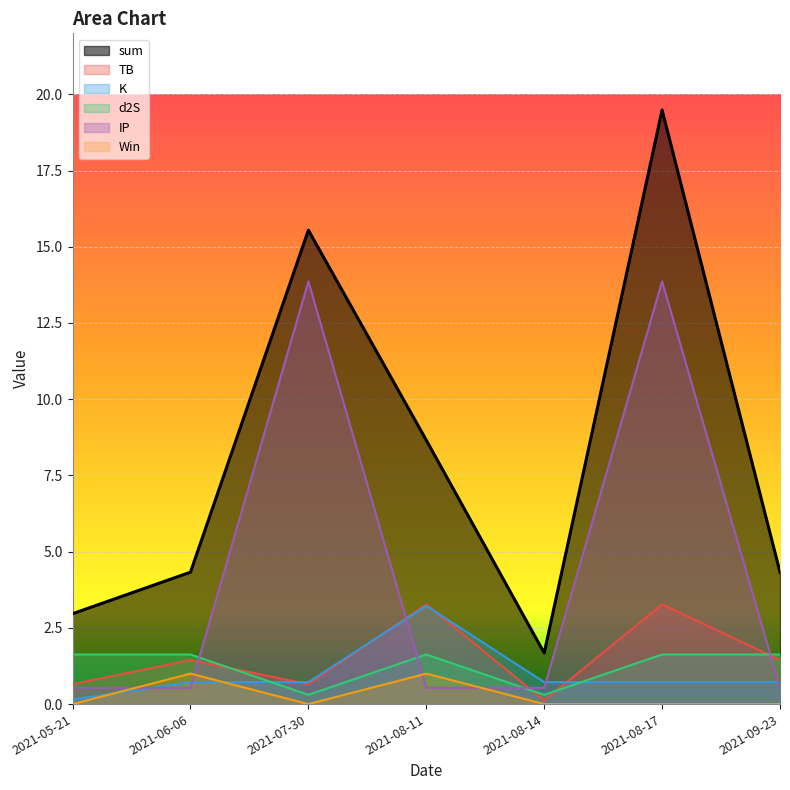

Reading right to left, list all the values displayed in this chart.

sum: 4.3	19.5	1.7	8.7	15.5	4.3	3.0
TB: 1.4	3.3	0.1	3.3	0.7	1.4	0.7
K: 0.7	0.7	0.7	3.2	0.7	0.7	0.1
d2S: 1.6	1.6	0.3	1.6	0.3	1.6	1.6
IP: 0.5	13.9	0.5	0.5	13.9	0.5	0.5
Win: 0.0	0.0	0.0	1.0	0.0	1.0	0.0